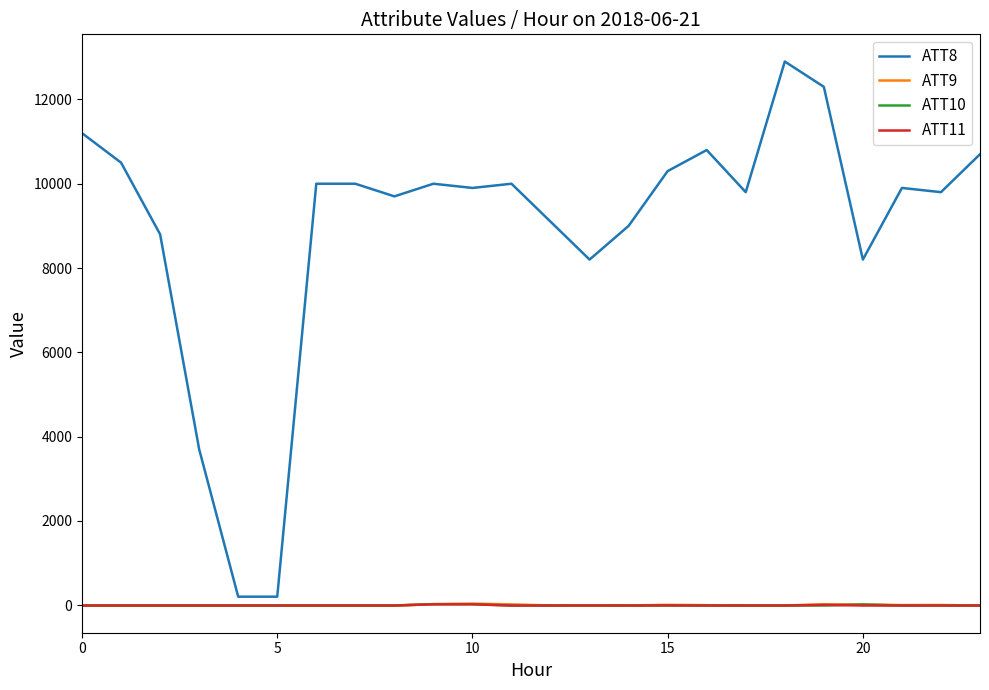

Which series has the widest spread of values?

ATT8